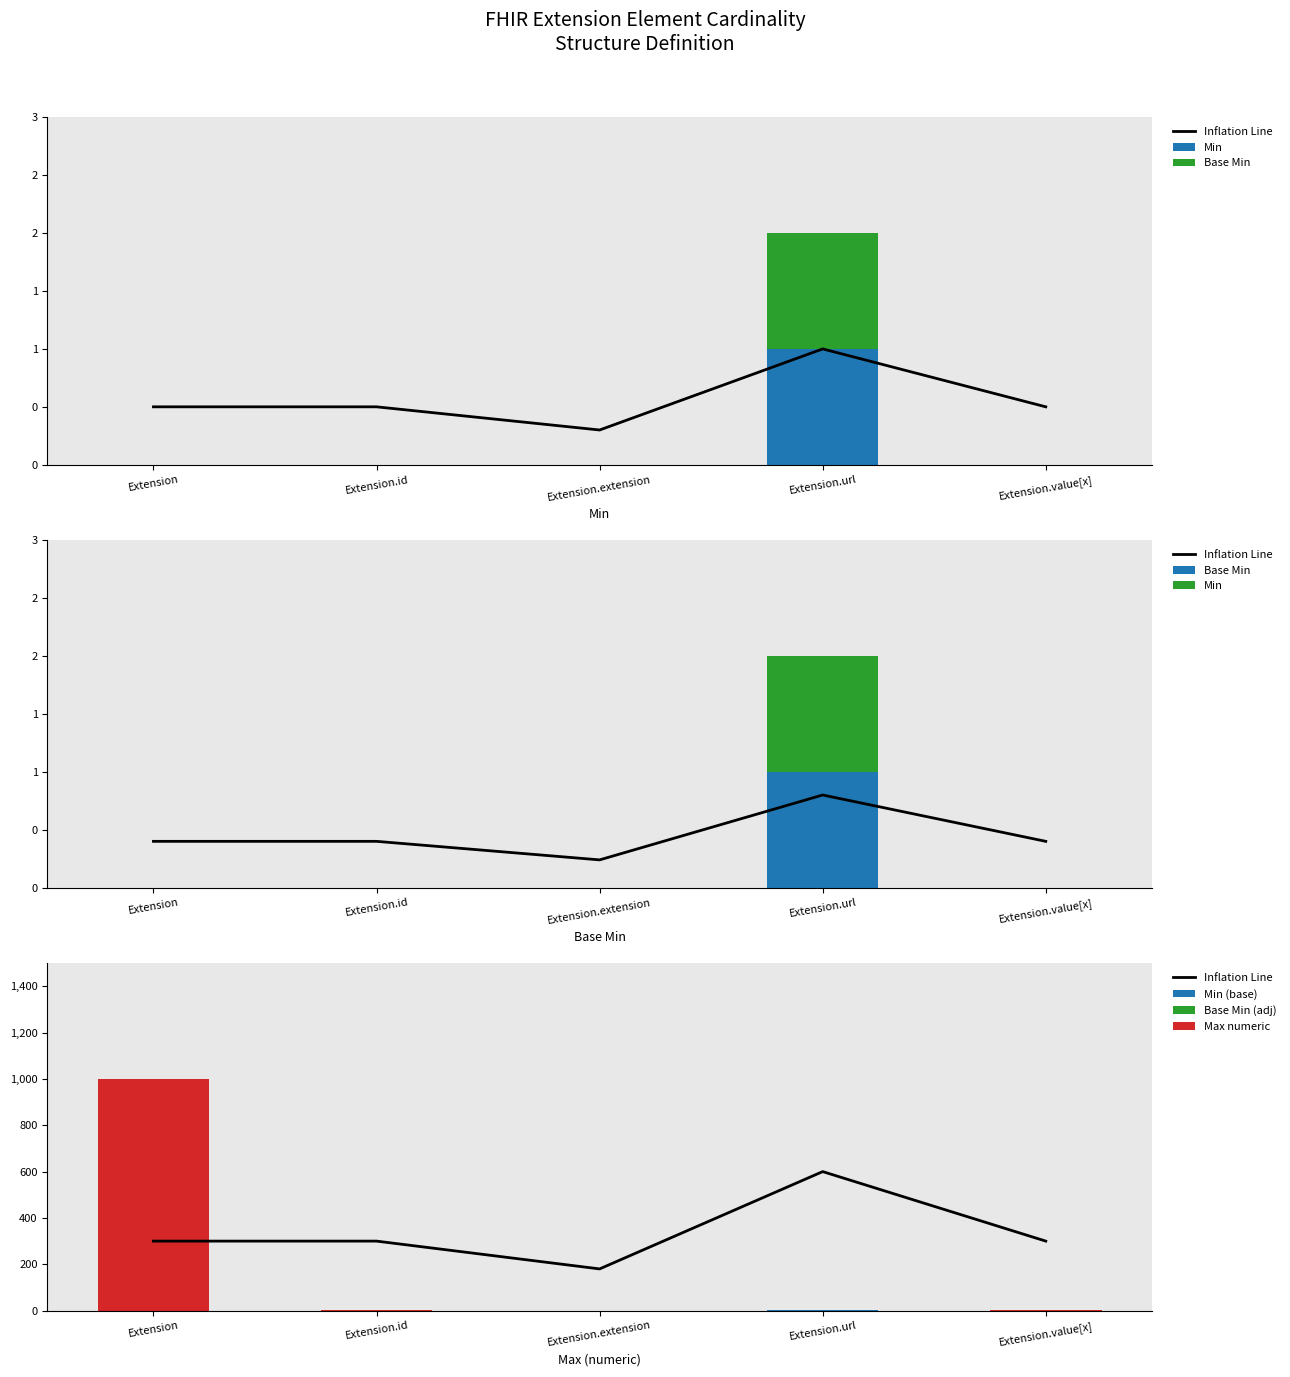

True or false: Base Min has a value of 0.0 at Extension.id.

True